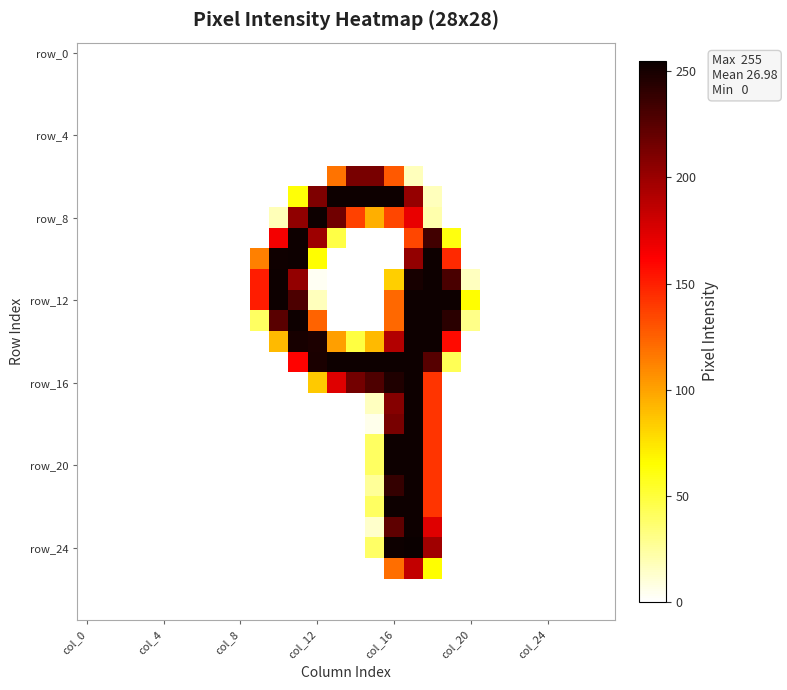

Which series has the widest spread of values?

row_24